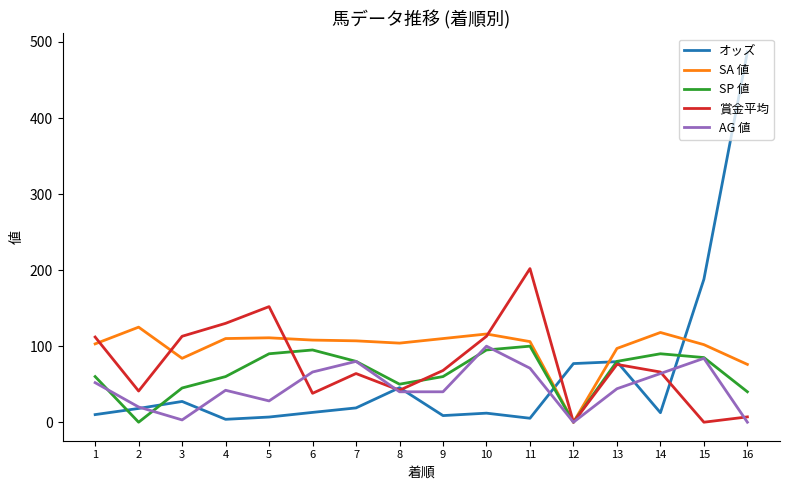

Does the chart display data point markers on the line(s)?

No